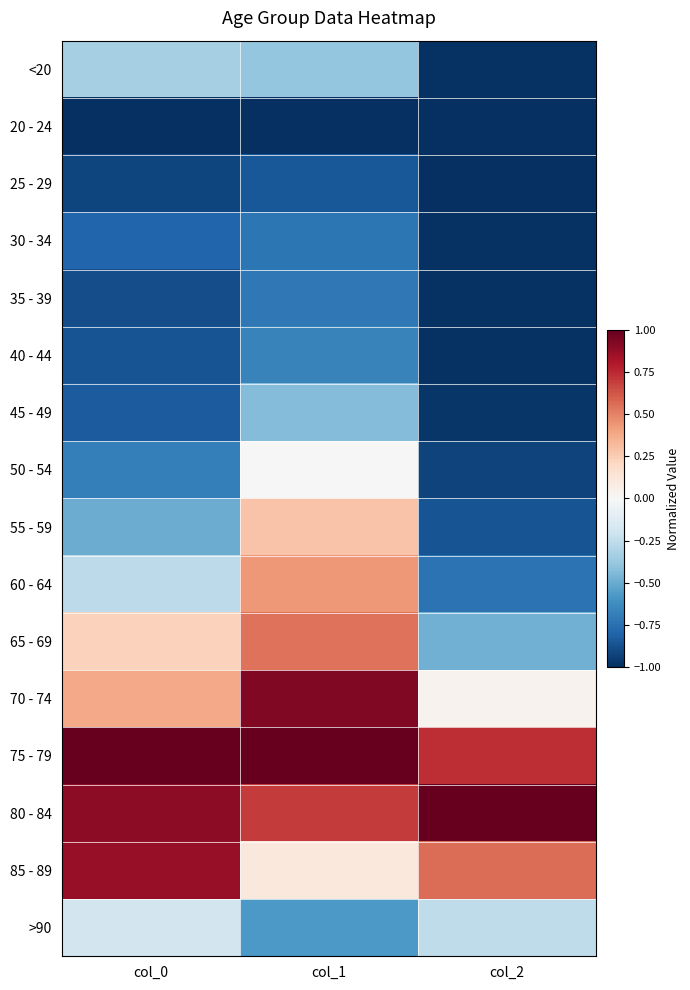

Reading left to right, list all the values displayed in this chart.

<20: col_0=-0.3	col_1=-0.4	col_2=-1.0
20 - 24: col_0=-1.0	col_1=-1.0	col_2=-1.0
25 - 29: col_0=-0.9	col_1=-0.8	col_2=-1.0
30 - 34: col_0=-0.8	col_1=-0.7	col_2=-1.0
35 - 39: col_0=-0.9	col_1=-0.7	col_2=-1.0
40 - 44: col_0=-0.9	col_1=-0.7	col_2=-1.0
45 - 49: col_0=-0.8	col_1=-0.4	col_2=-1.0
50 - 54: col_0=-0.7	col_1=-0.0	col_2=-0.9
55 - 59: col_0=-0.5	col_1=0.3	col_2=-0.9
60 - 64: col_0=-0.3	col_1=0.4	col_2=-0.7
65 - 69: col_0=0.2	col_1=0.5	col_2=-0.5
70 - 74: col_0=0.4	col_1=0.9	col_2=0.0
75 - 79: col_0=1.0	col_1=1.0	col_2=0.7
80 - 84: col_0=0.9	col_1=0.7	col_2=1.0
85 - 89: col_0=0.9	col_1=0.1	col_2=0.6
>90: col_0=-0.2	col_1=-0.6	col_2=-0.3